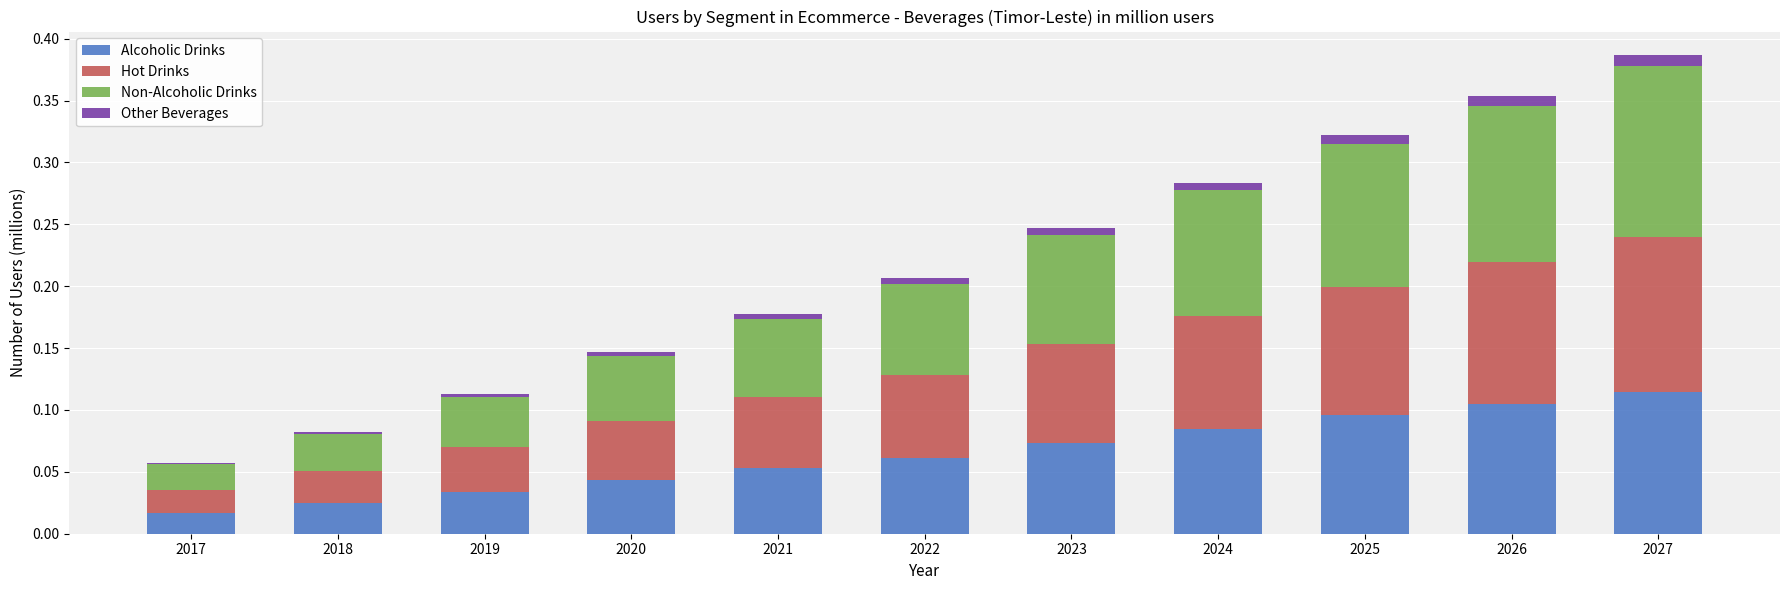

Rank the categories by Alcoholic Drinks value from lowest to highest.

2017, 2018, 2019, 2020, 2021, 2022, 2023, 2024, 2025, 2026, 2027